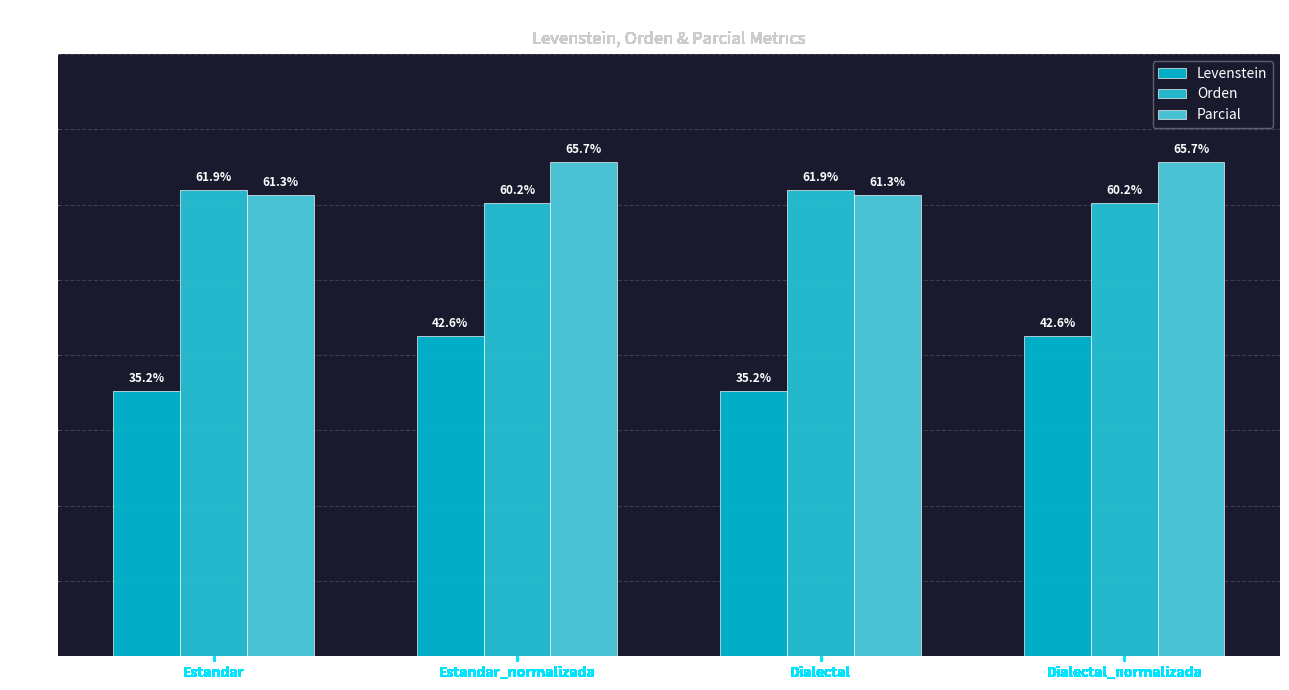

At which label does Levenstein reach its peak?

Estandar_normalizada